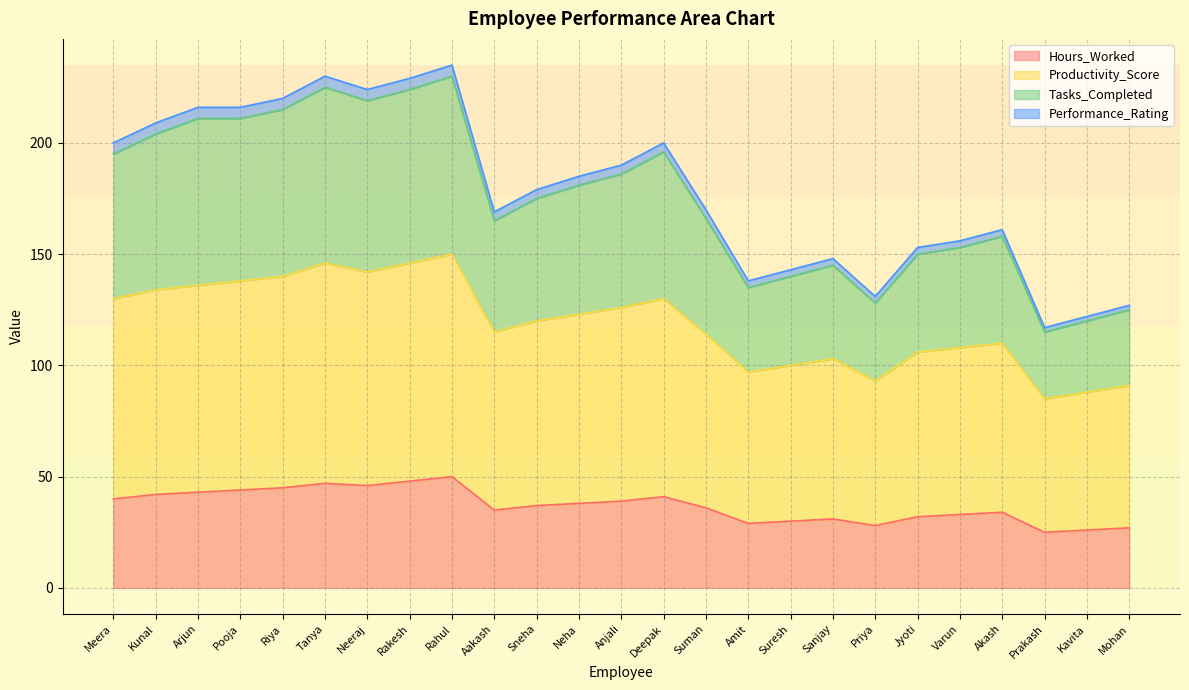

How many interior local valleys does the Hours_Worked series have?

5